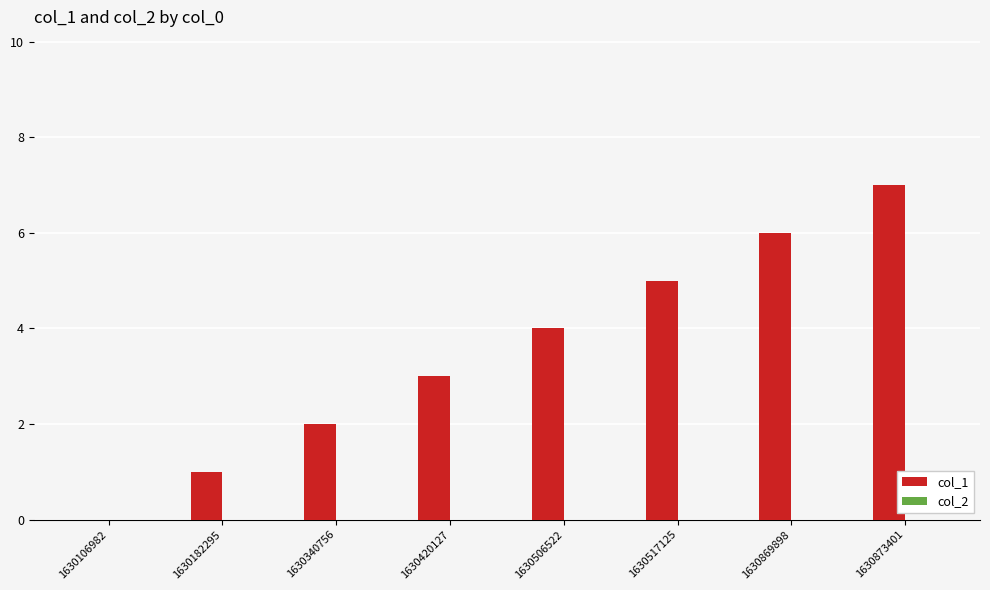

What is the maximum value shown in the chart?

7